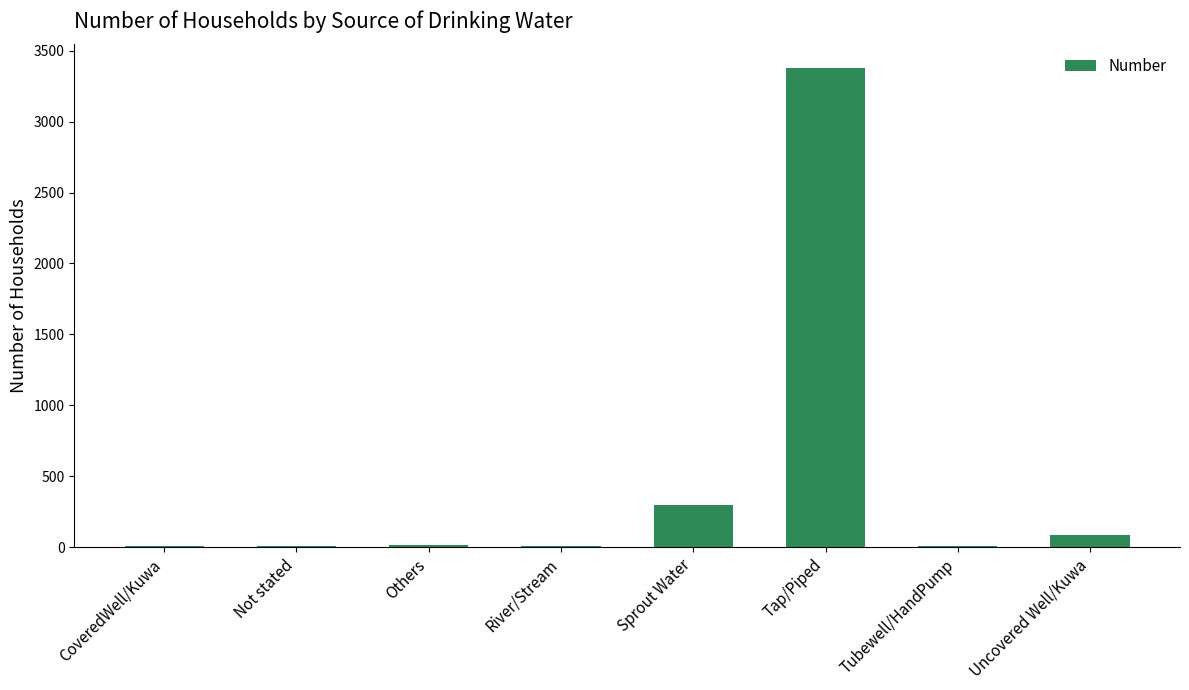

Are the bars horizontal?

No